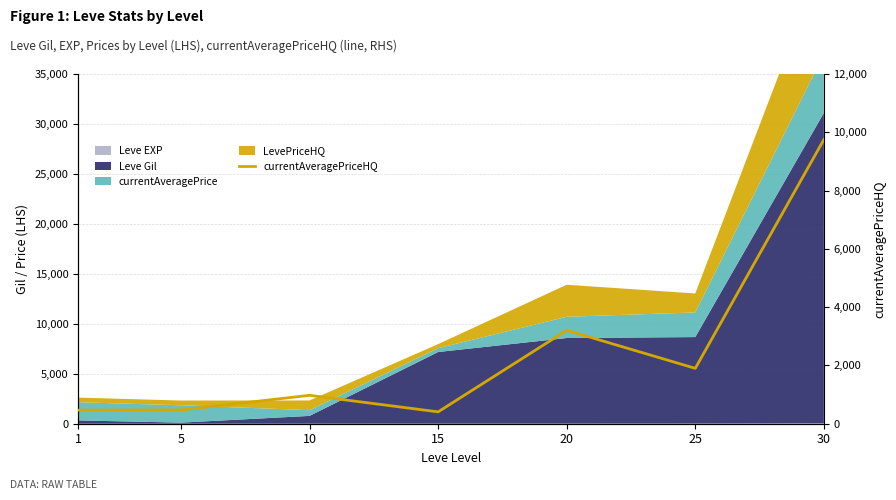

What is the value of the 1st point from the left?

466